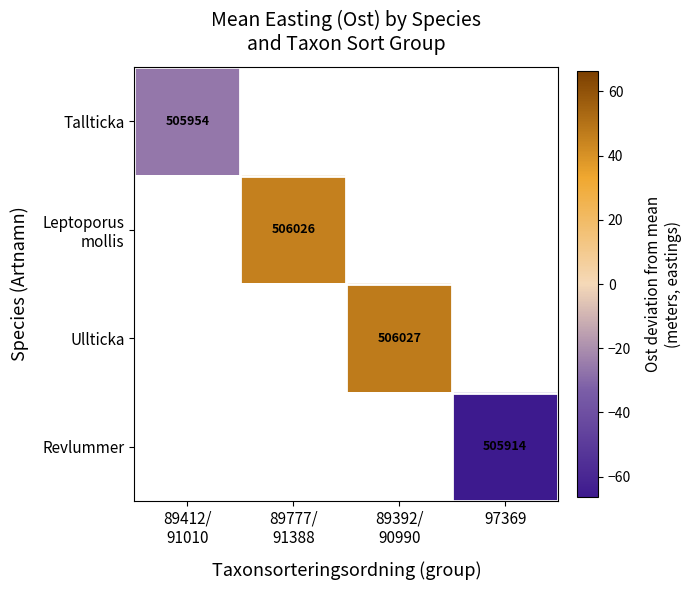

Count the number of categories in the chart.

4